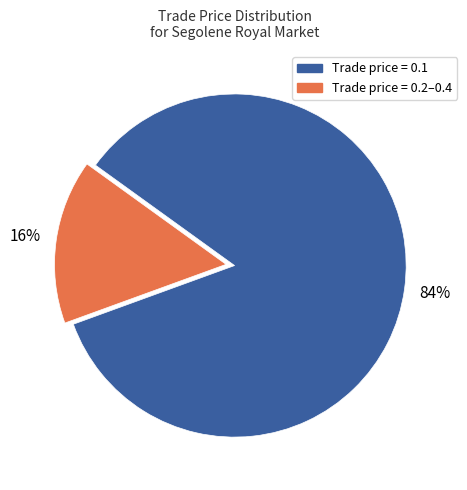

Does any single category account for the majority?

Yes